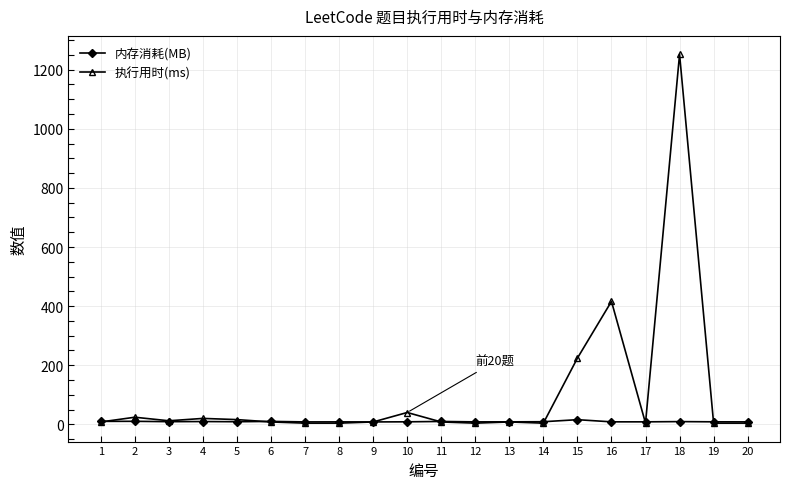

Which series has the largest total across all categories?

执行用时(ms)